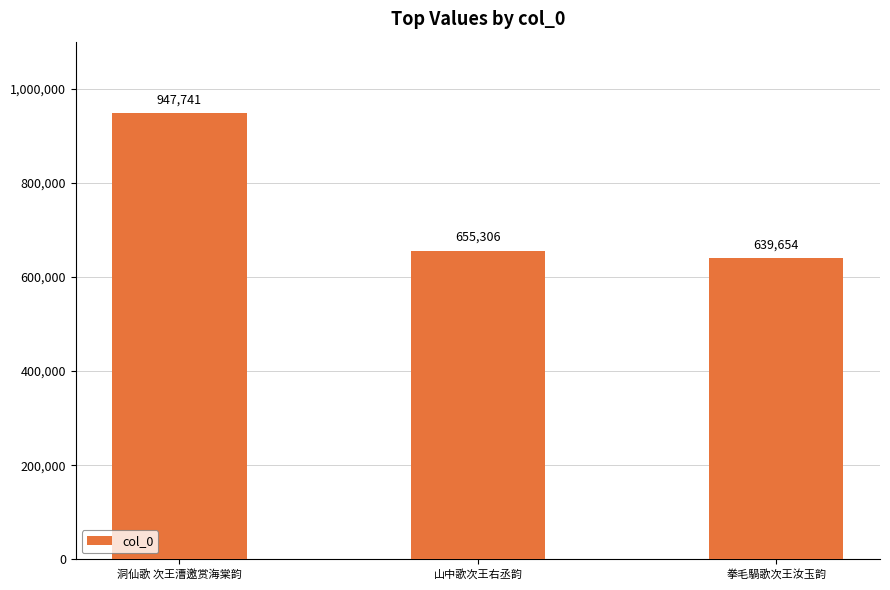

Reading left to right, extract all data points from this chart.

947741	655306	639654